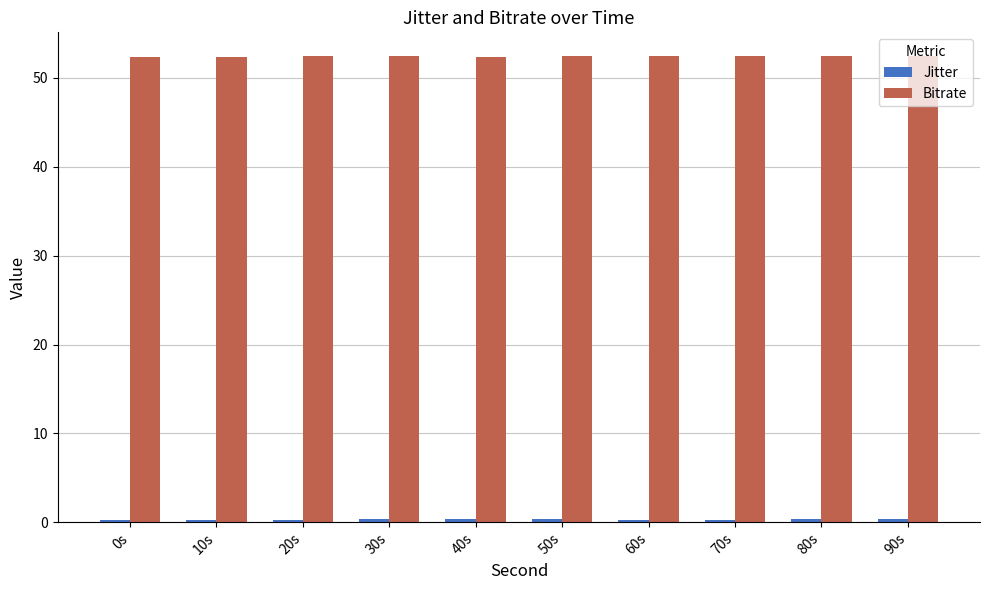

What is the greatest value displayed?

52.5